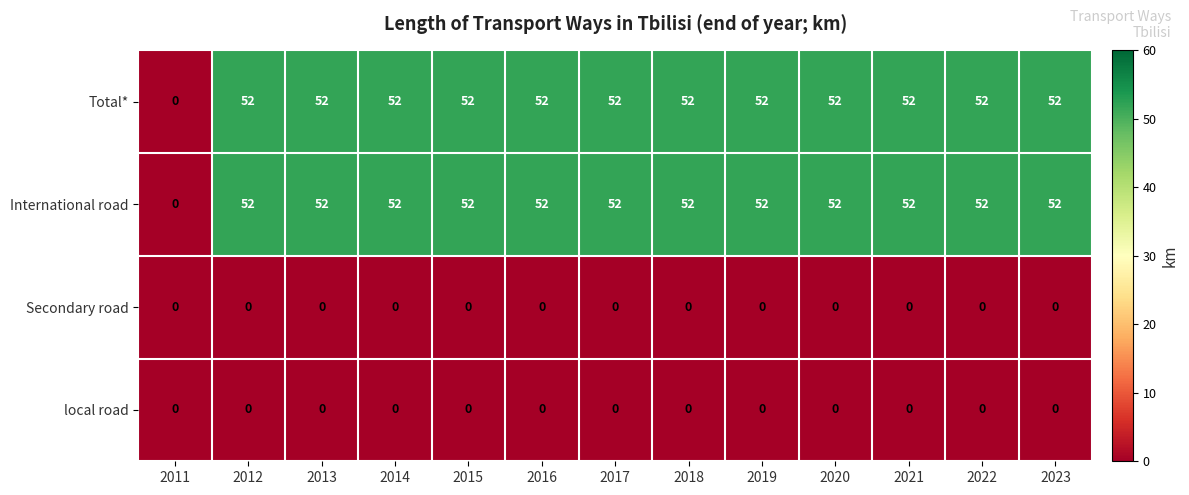

What is the highest value of the International road series?

52